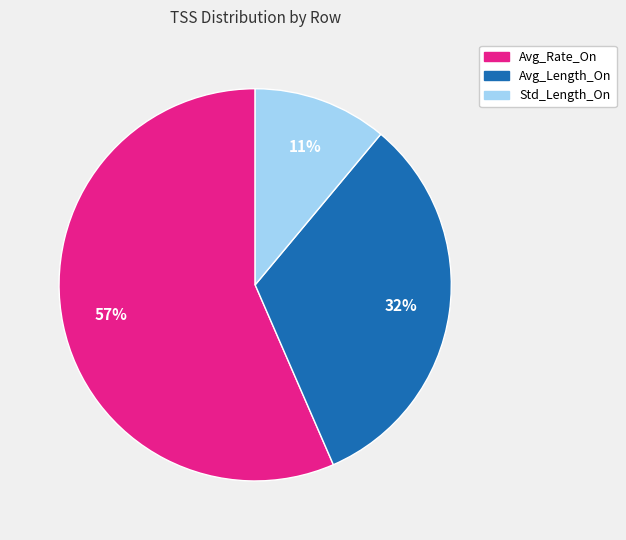

Between 11% and 32%, which is larger?

32%